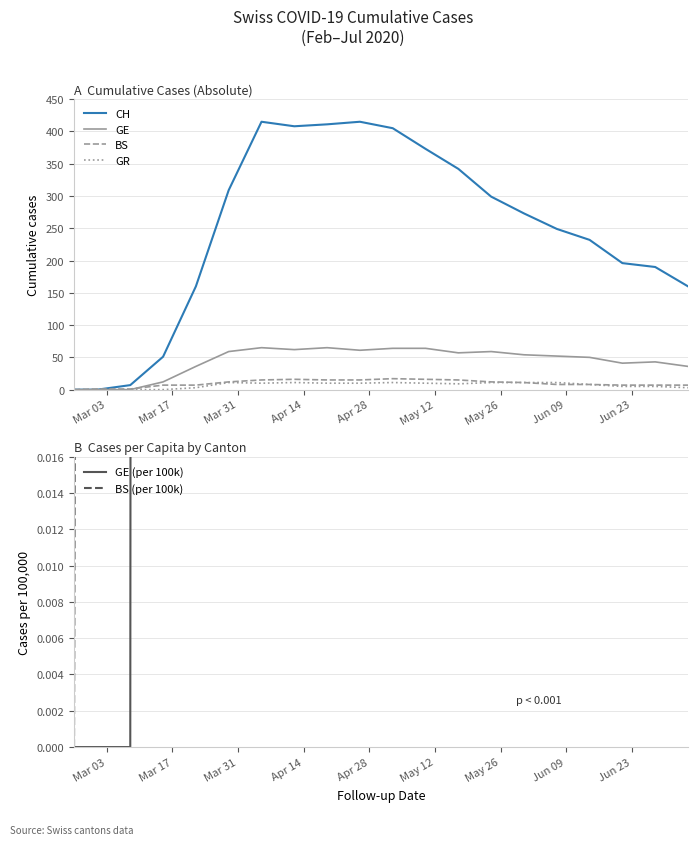

Which category has the lowest value across all series?

Mar 03